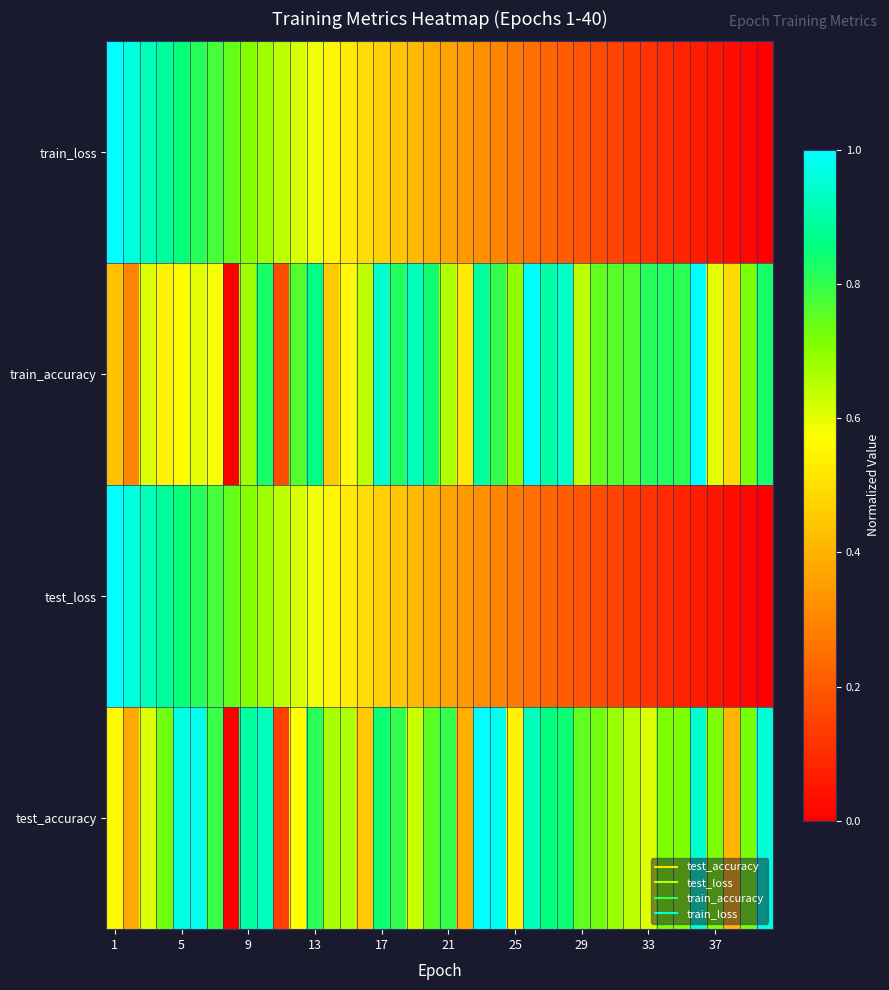

At how many categories does at least one series exceed 0?

40